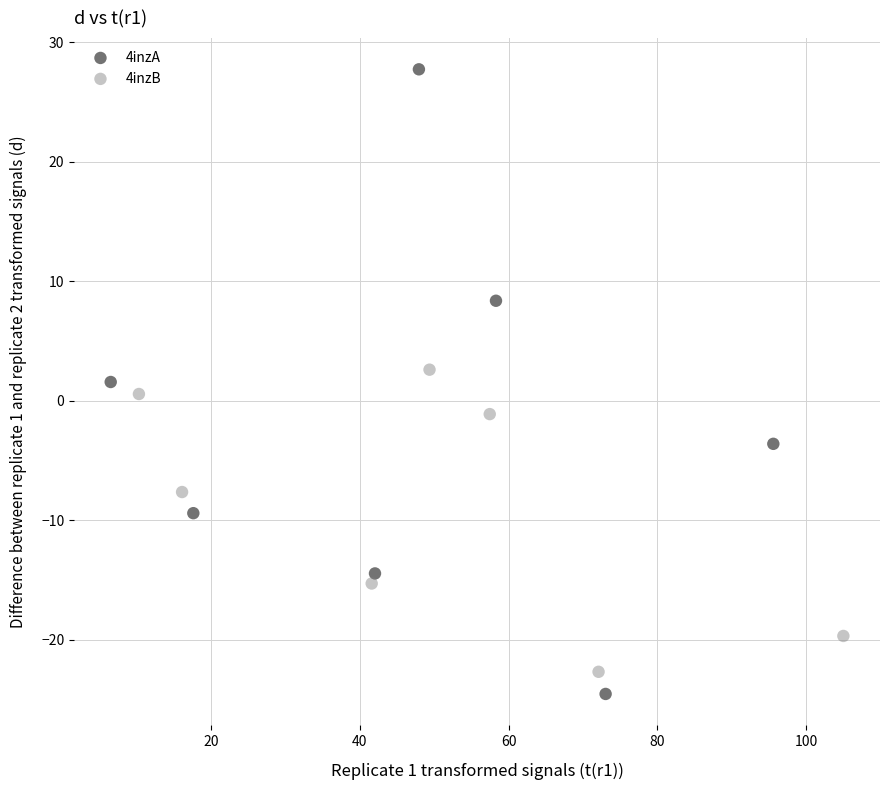

Which series reaches the maximum Y coordinate?

4inzA